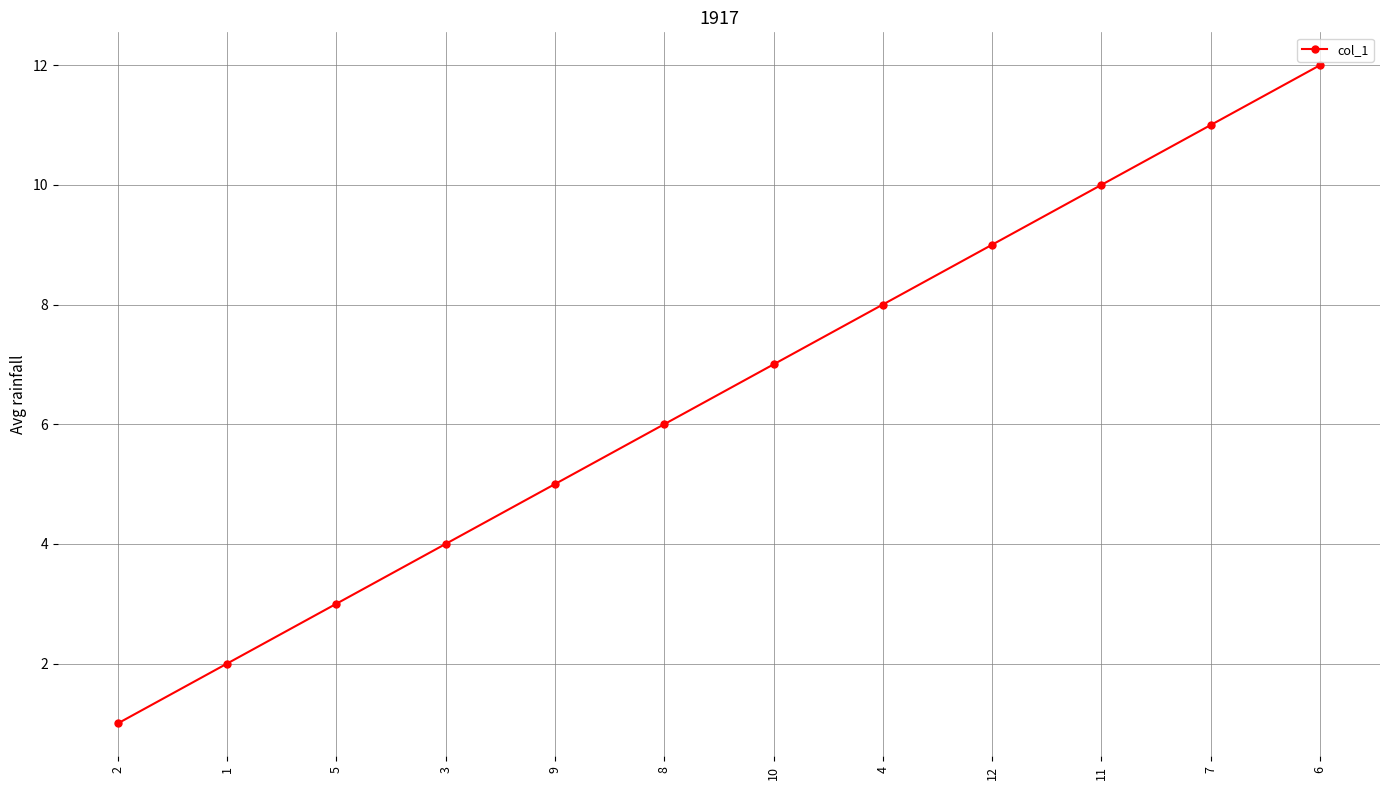

What is the difference between the values at 9 and 8?

1